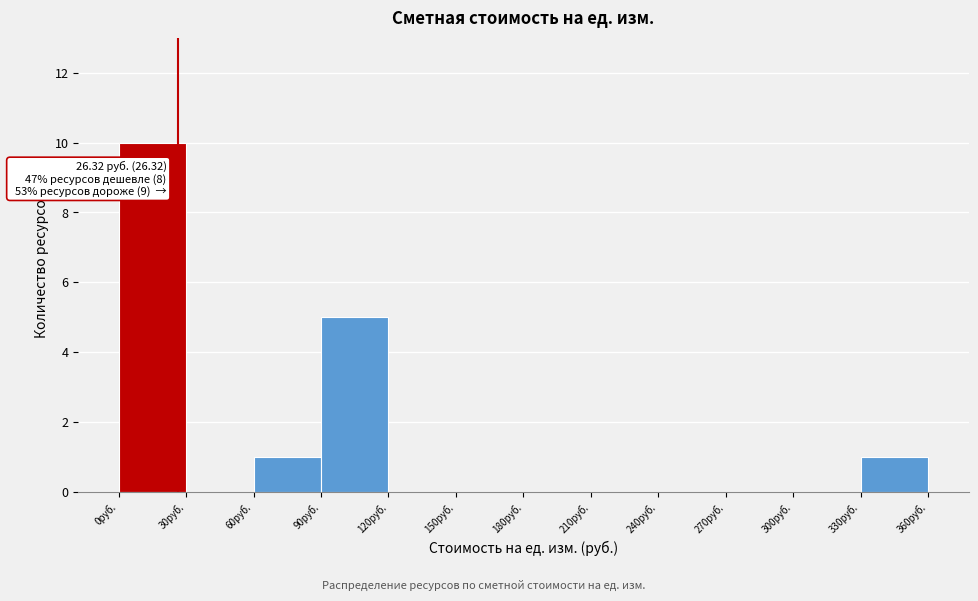

Which range on the x-axis has the tallest bar?

0 to 30